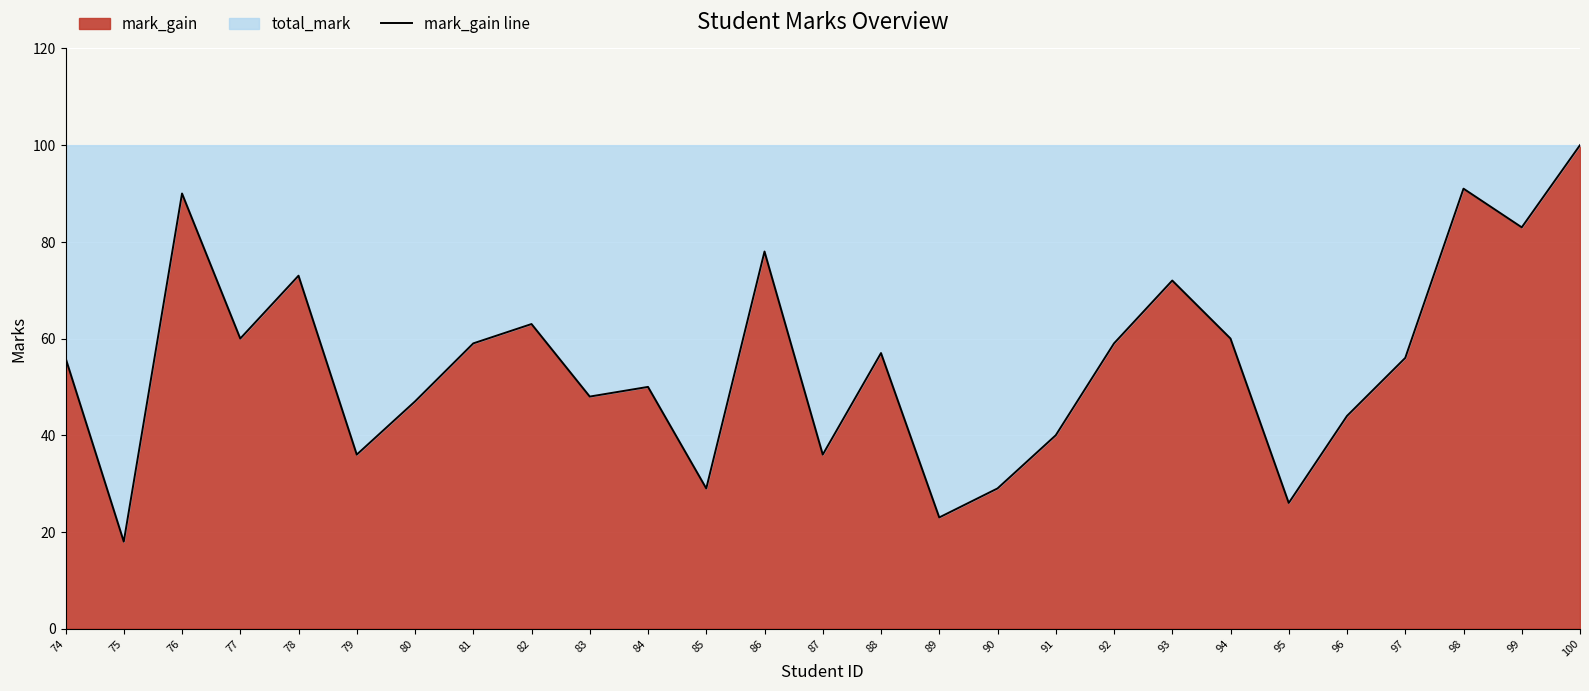

What is the change in value from 92 to 94?

+1